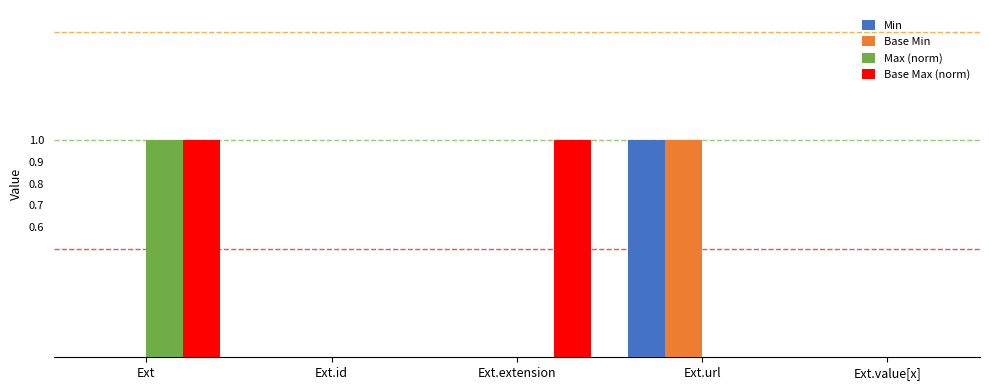

What is the total value across all series at Ext.extension?

1.0